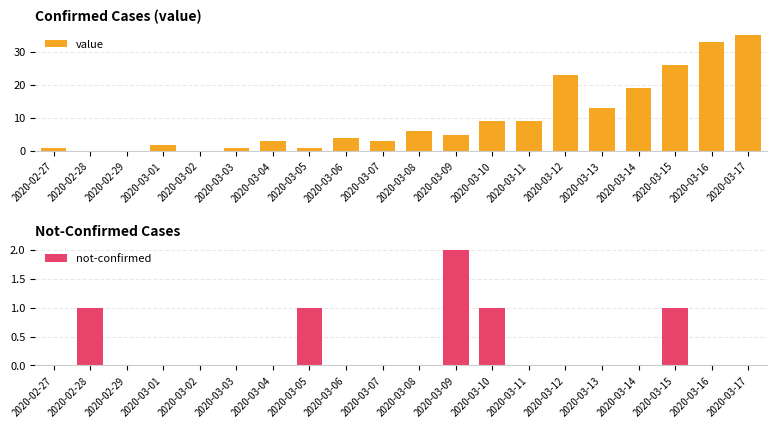

How many bars are there in total?

40